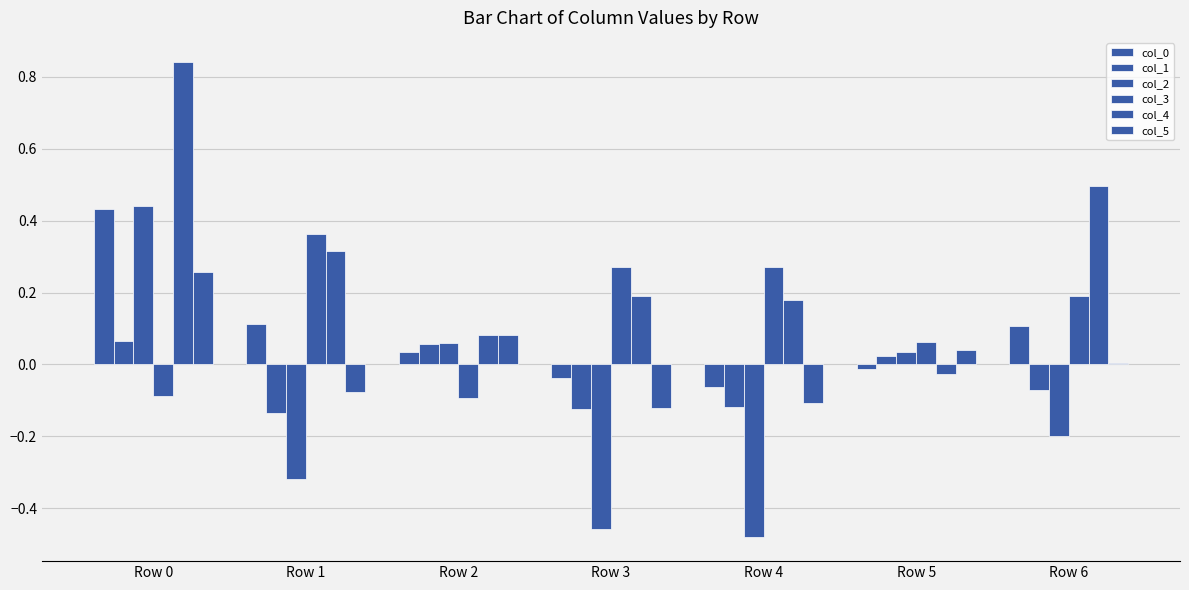

What is the minimum value shown in the chart?

-0.5